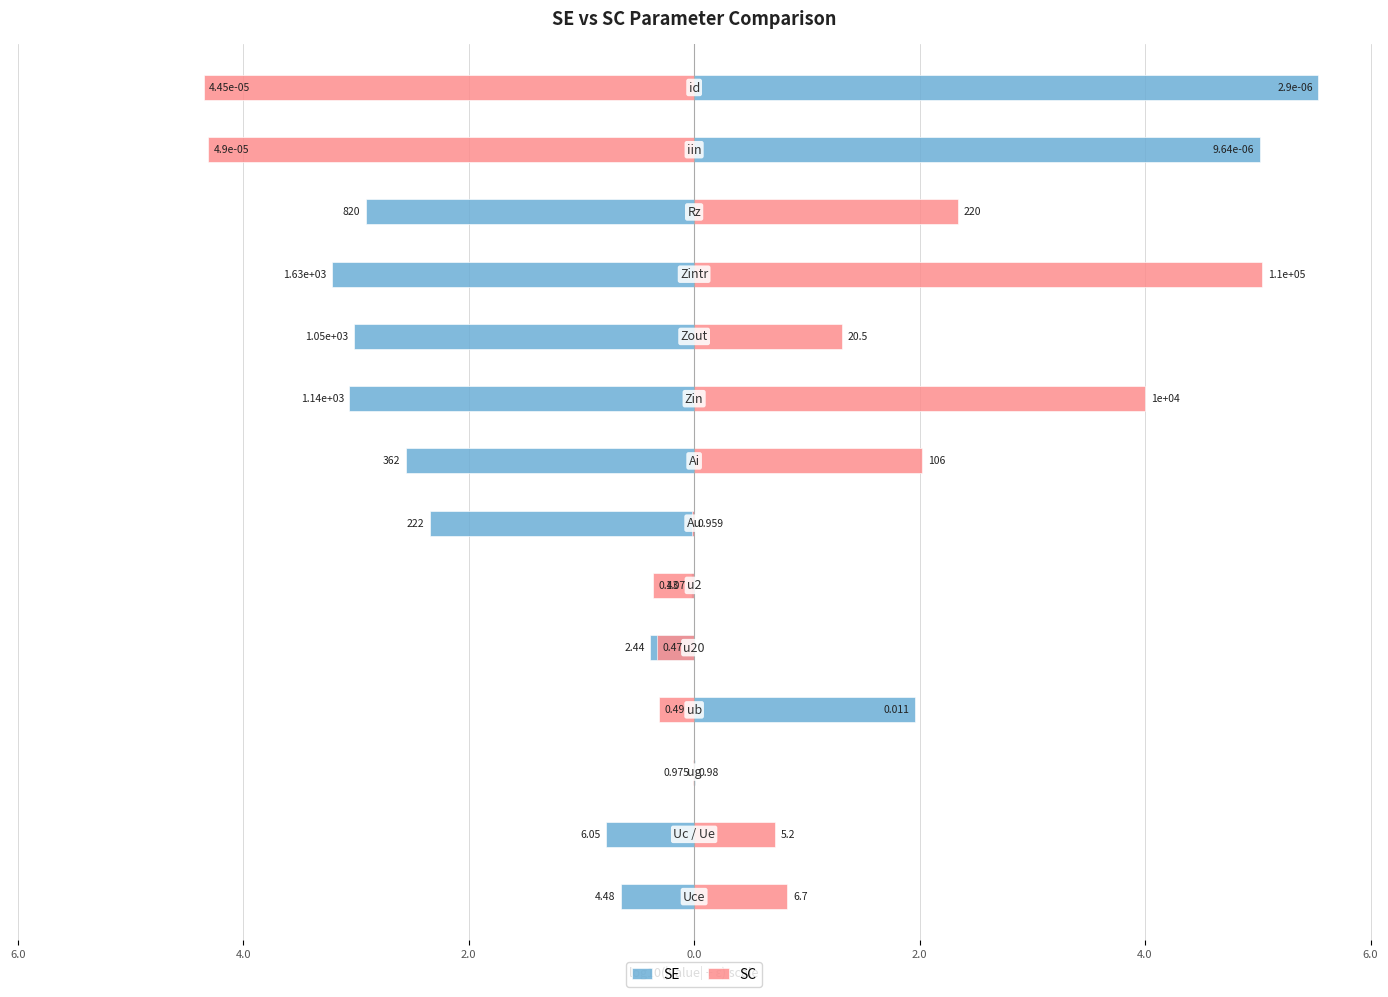

How many values in the SC series are below 0?

7